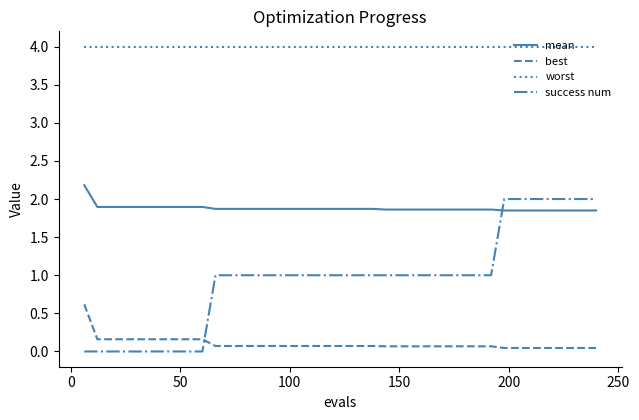

What is the maximum value shown in the chart?

4.0